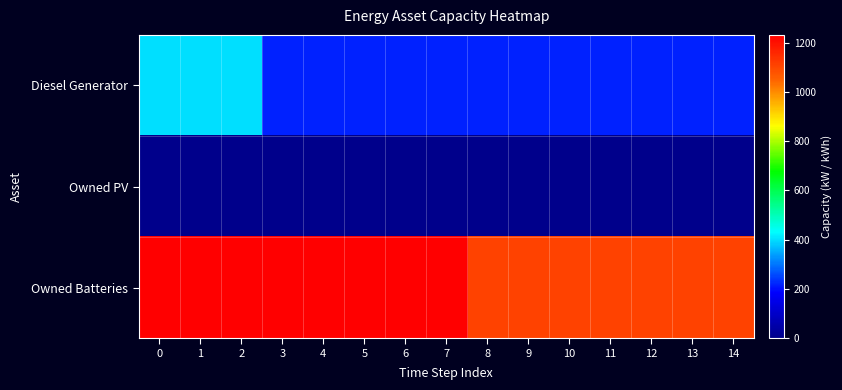

Rank the series at 7 from lowest to highest value.

Owned PV, Diesel Generator, Owned Batteries